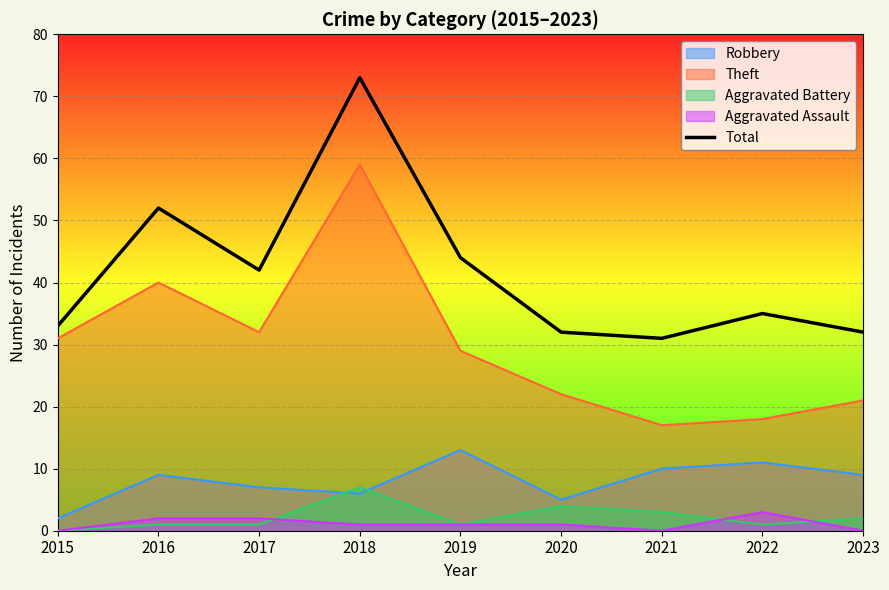

What is the average value?

42